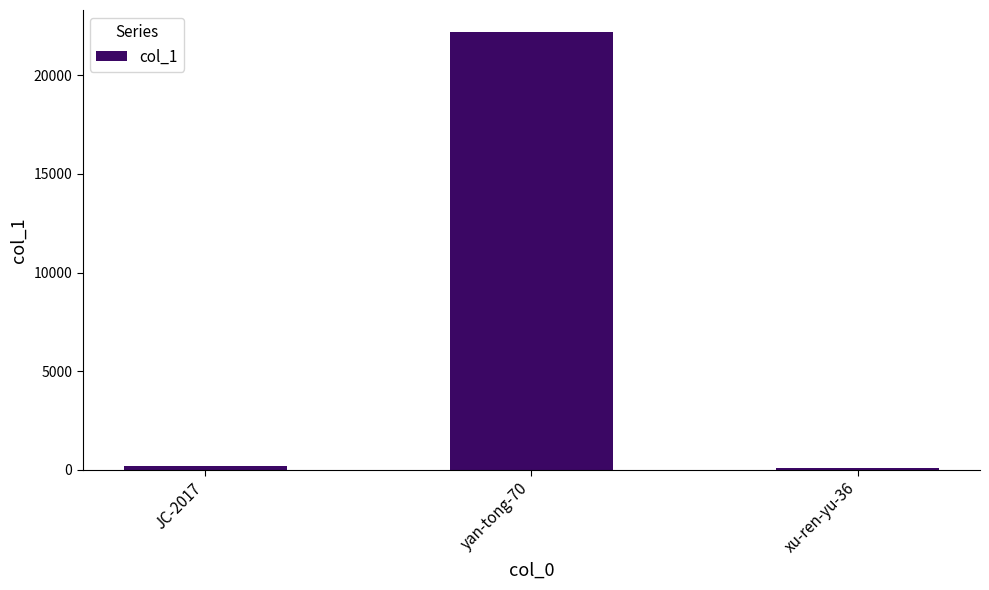

What is the maximum value shown in the chart?

22197